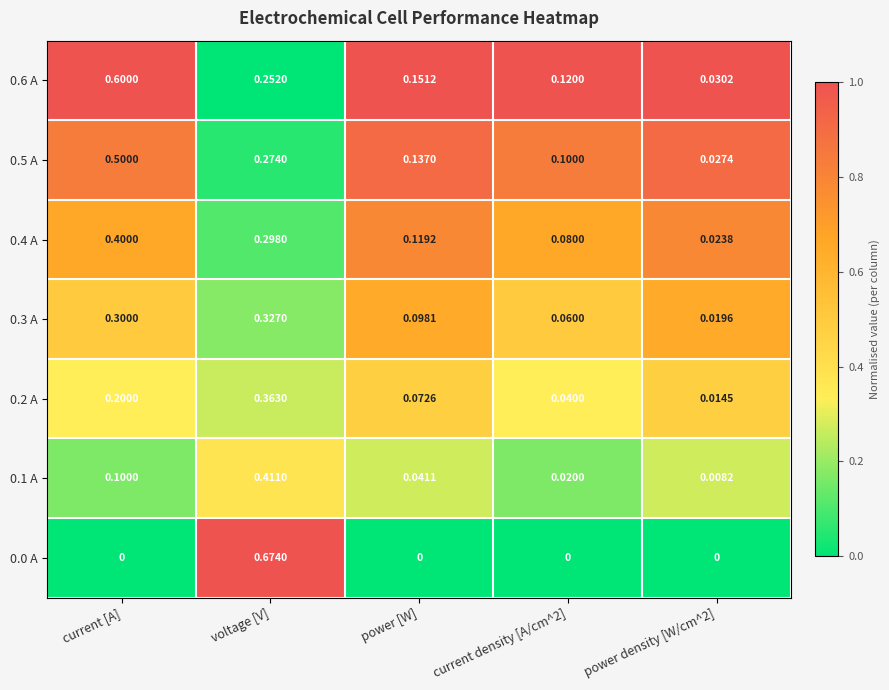

Is the value of 0.1 A at power density [W/cm^2] greater than the value of 0.2 A at current [A]?

No